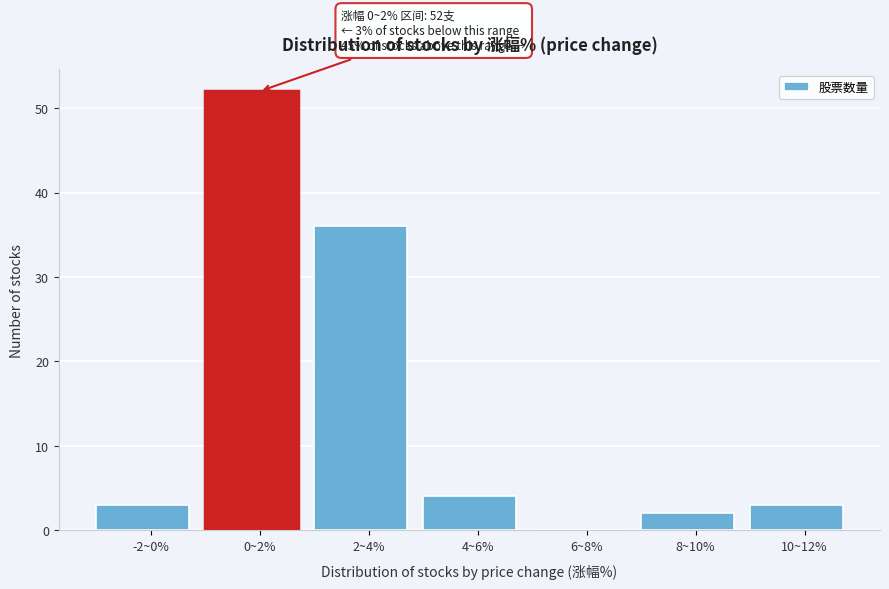

Reading left to right, what are all the values shown in this chart?

-2~0%=3	0~2%=52	2~4%=36	4~6%=4	6~8%=0	8~10%=2	10~12%=3